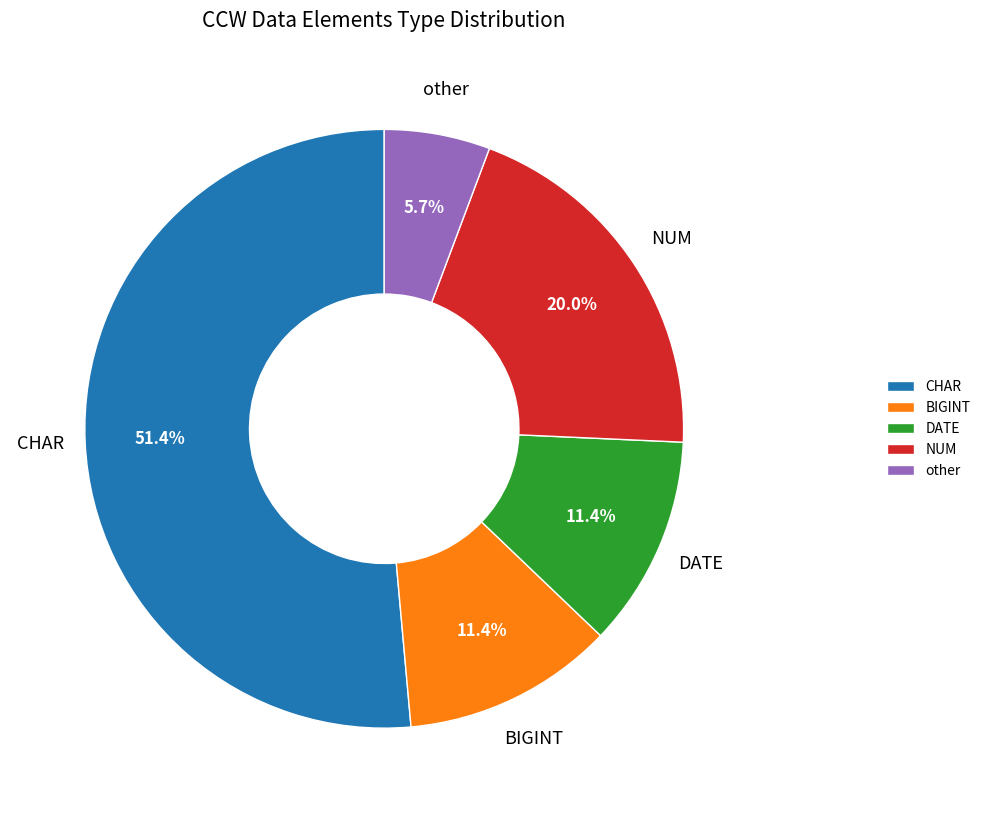

What percentage do BIGINT and CHAR together represent?

62.9%